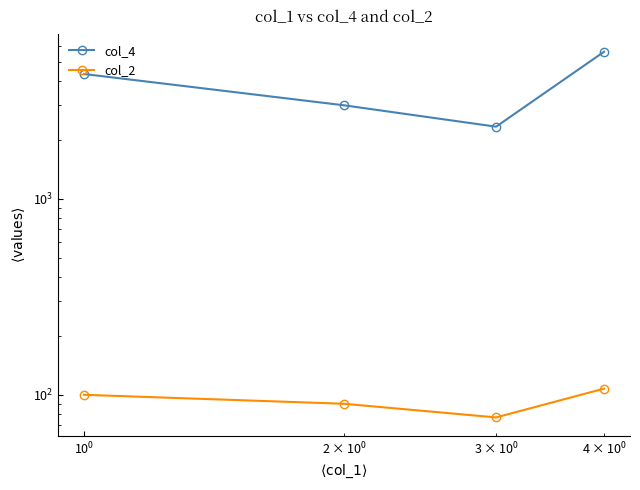

True or false: col_4 and col_2 intersect in this chart.

False